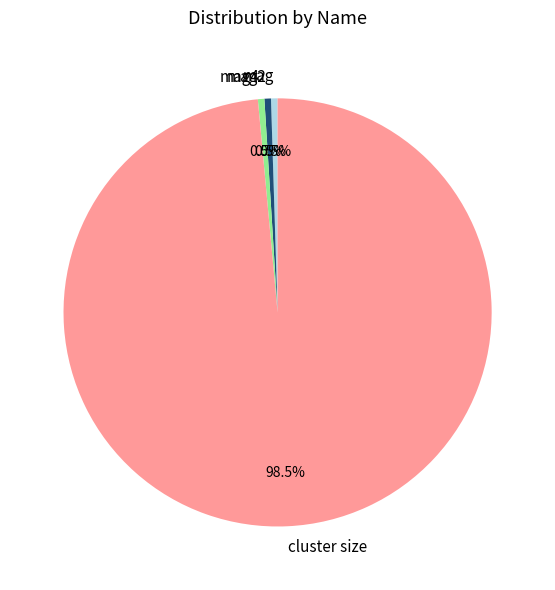

How much of the chart is everything except mag?

99.5%